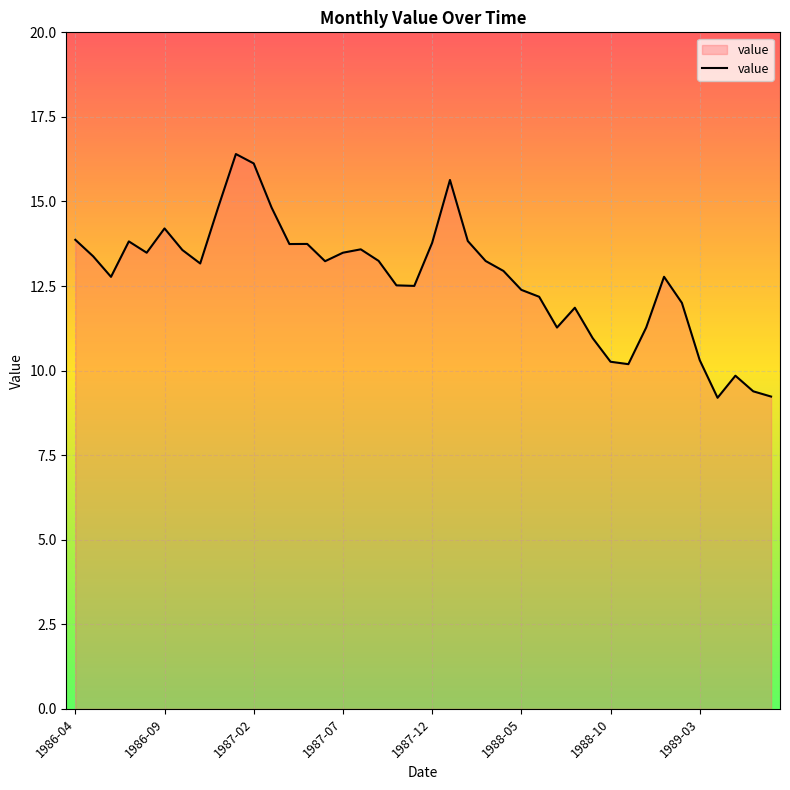

What is the difference between the maximum and minimum values?

7.2